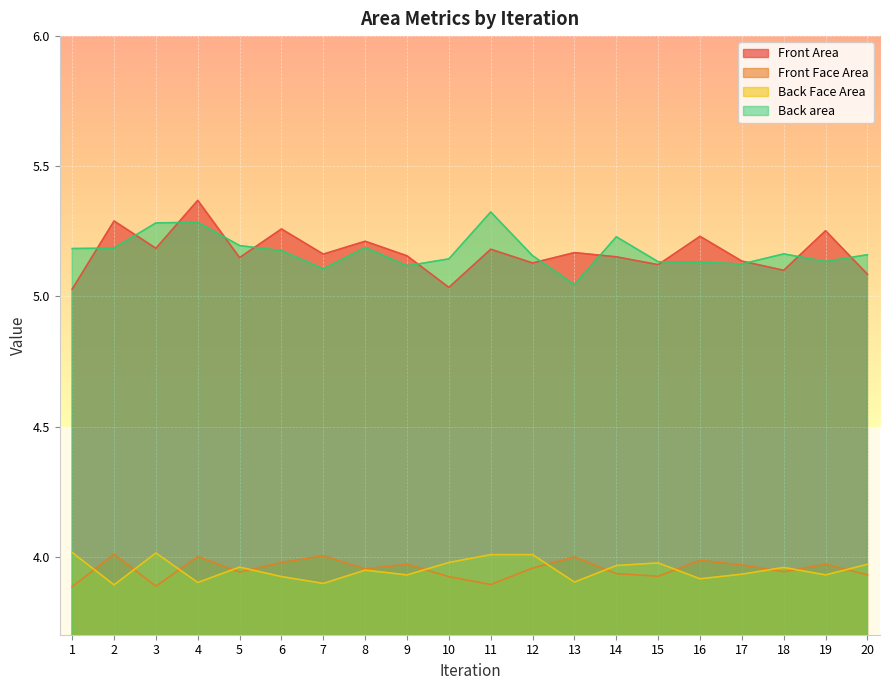

How many interior local valleys does the Back Face Area series have?

7